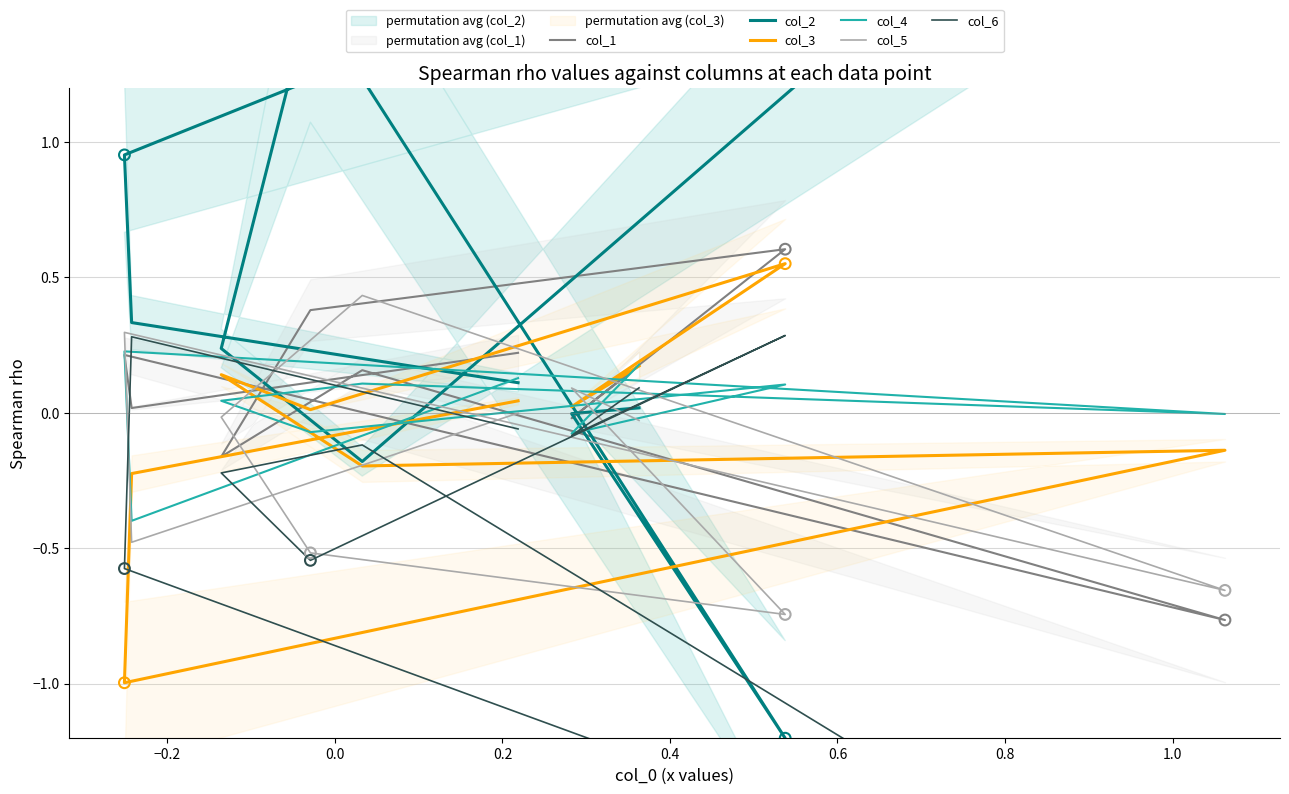

Is the value of col_1 at 1.0 greater than the value of col_6 at 0.2?

Yes